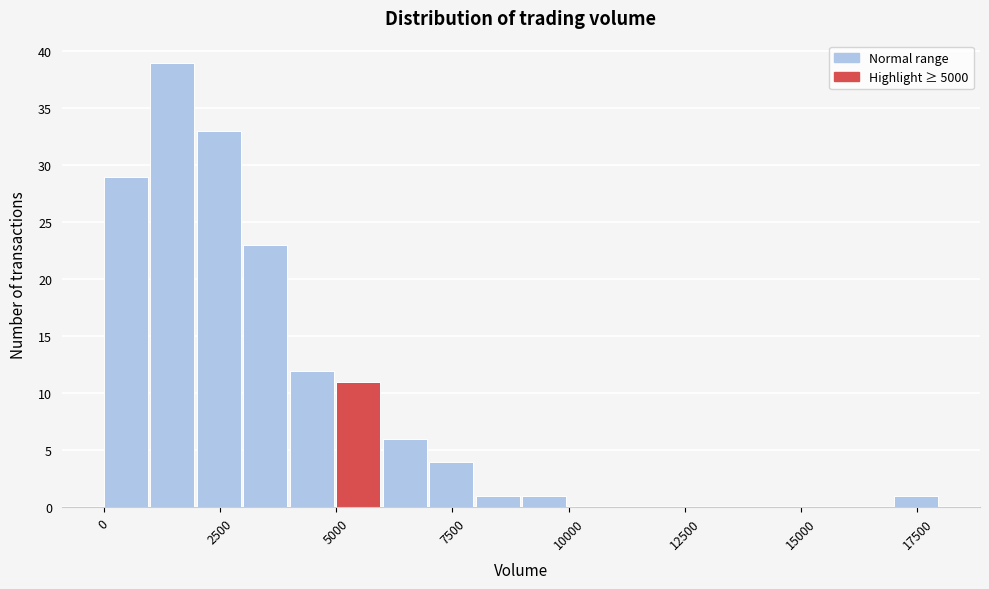

Read against the x-axis, roughly where is the centre of the tallest bar?

1500